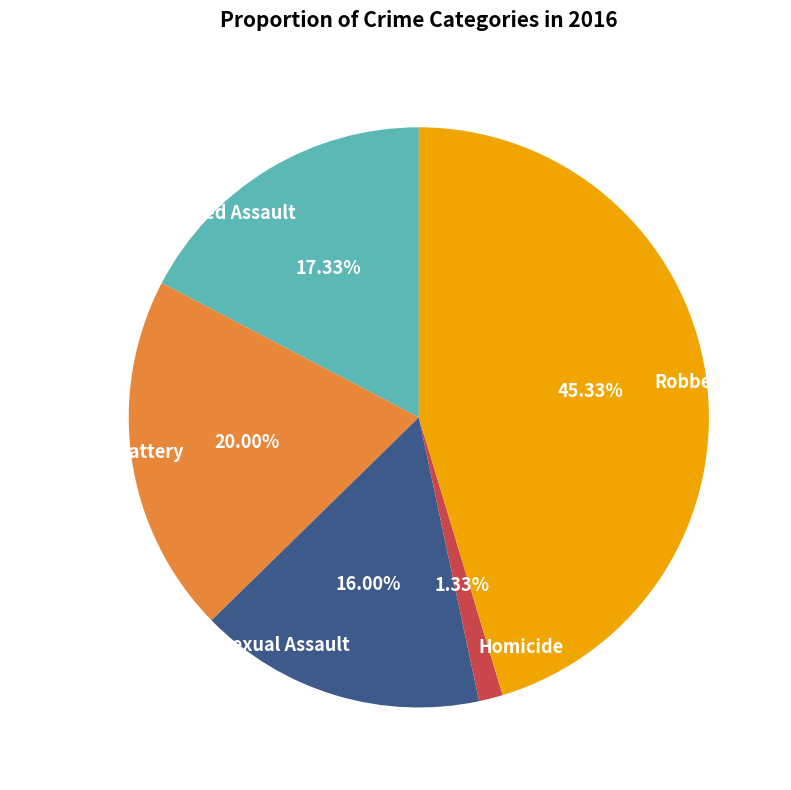

What is the ratio of the value at Aggravated Assault to the value at Criminal Sexual Assault?

1.1